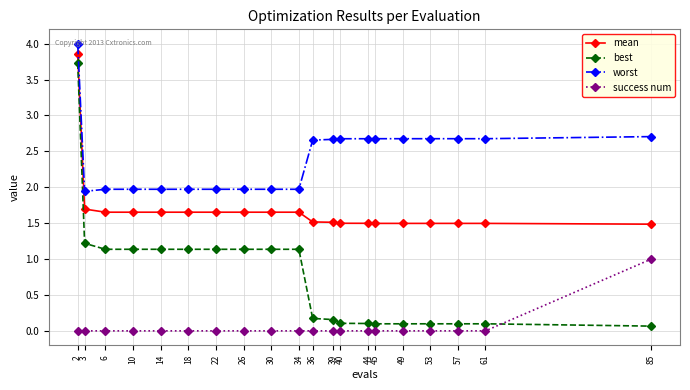

Between 44 and 85, which series saw the biggest shift?

success num